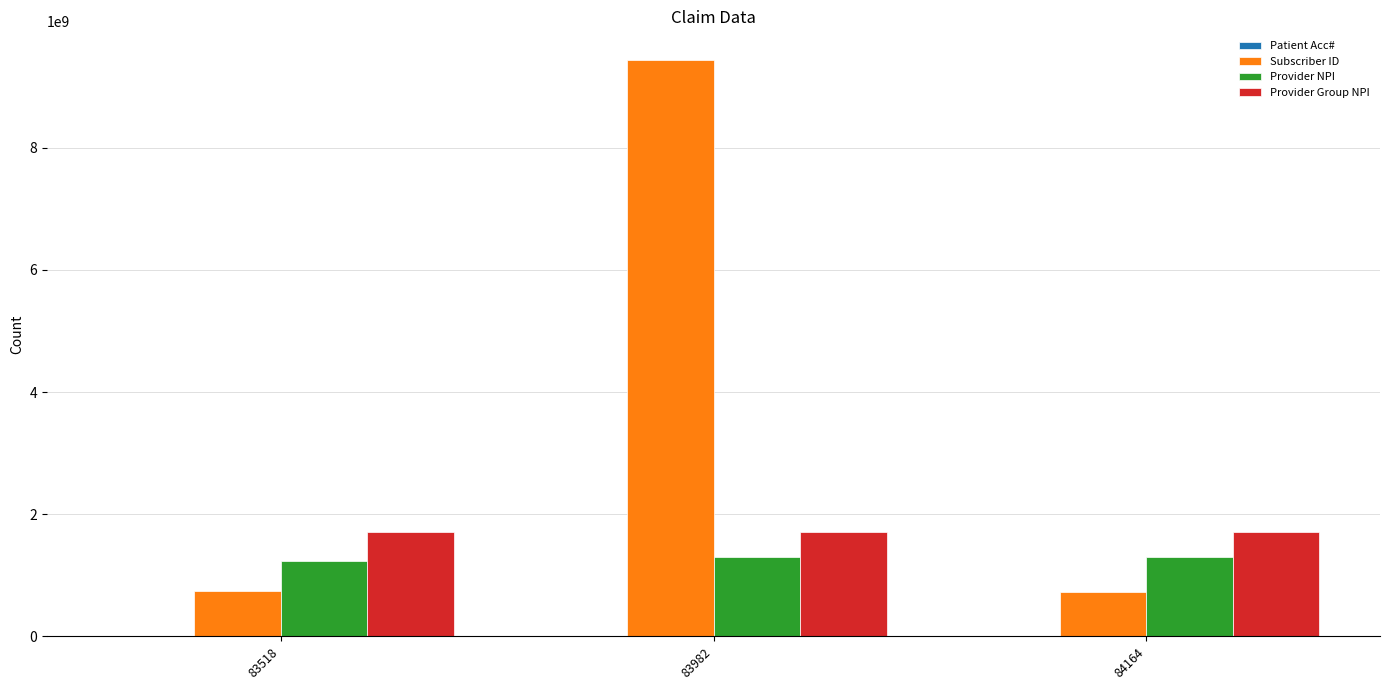

What is the approximate value of Subscriber ID at 83982?

9435751831